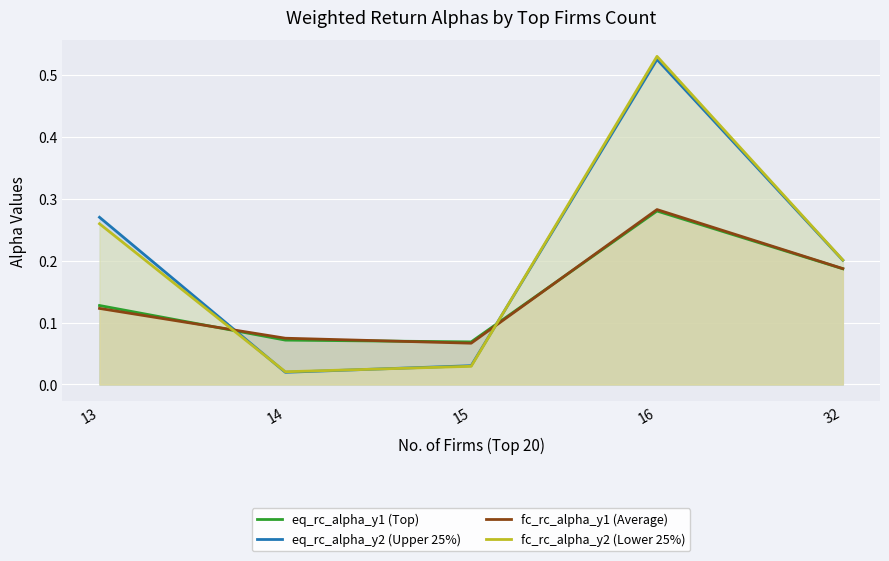

Reading left to right, what are all the values shown in this chart?

eq_rc_alpha_y1 (Top): 0.1	0.1	0.1	0.3	0.2
eq_rc_alpha_y2 (Upper 25%): 0.3	0.0	0.0	0.5	0.2
fc_rc_alpha_y1 (Average): 0.1	0.1	0.1	0.3	0.2
fc_rc_alpha_y2 (Lower 25%): 0.3	0.0	0.0	0.5	0.2